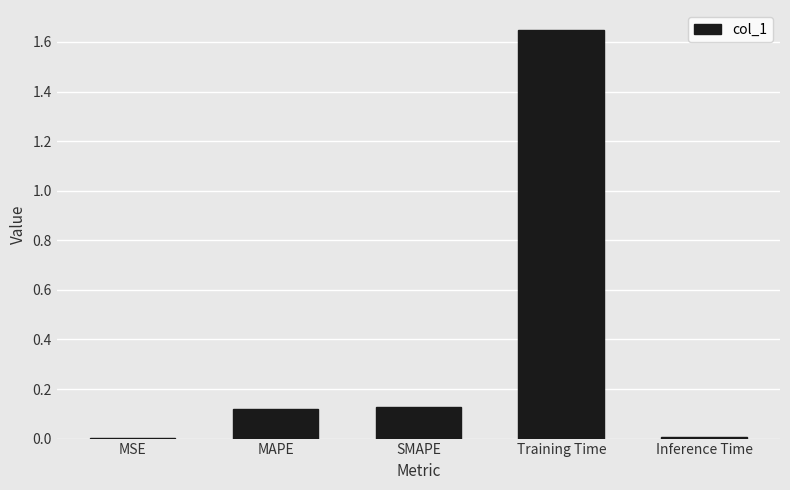

Which label corresponds to the largest value in the chart?

Training Time